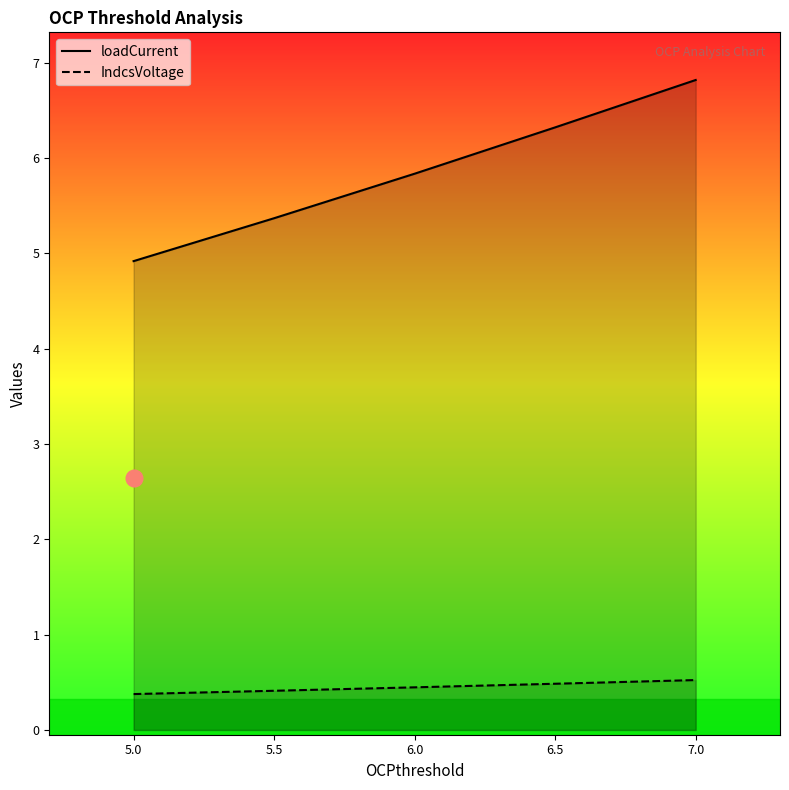

What is the total value across all series at 6.0?

6.3